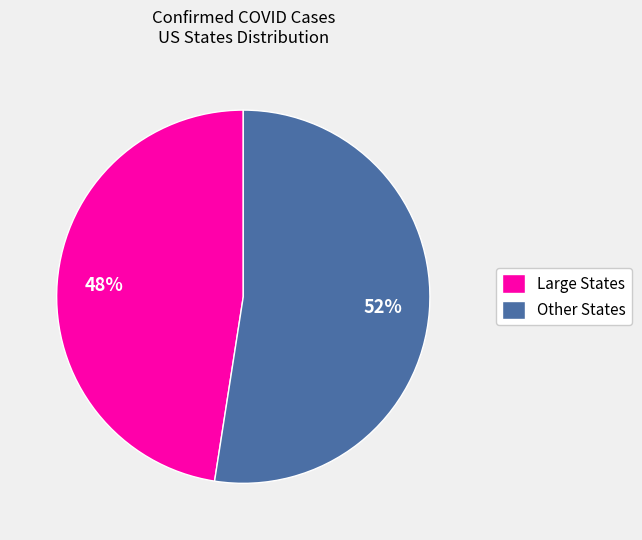

Which category accounts for the majority?

Other States